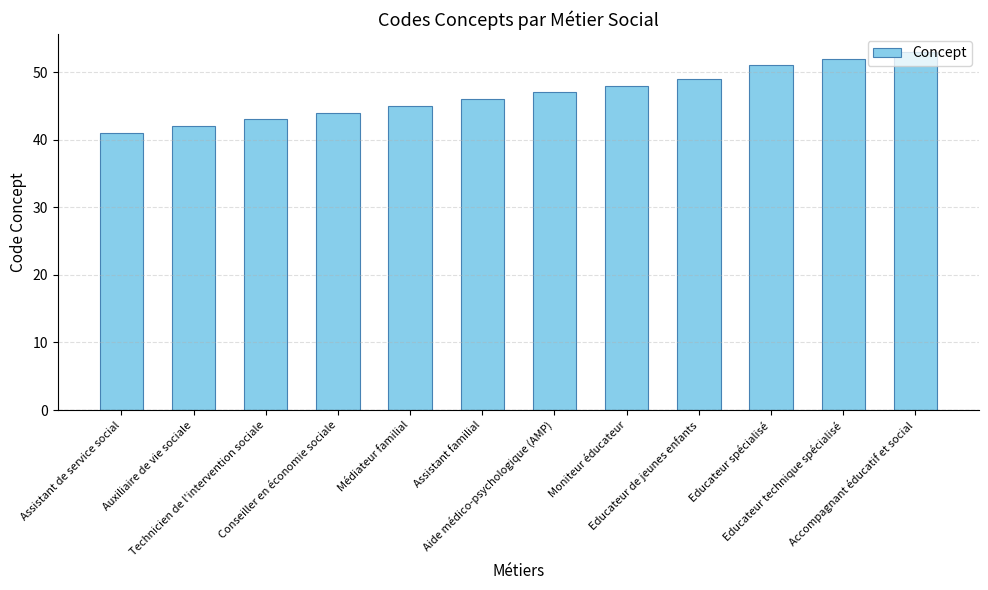

What is the sum of the values at Conseiller en économie sociale and Educateur de jeunes enfants?

93